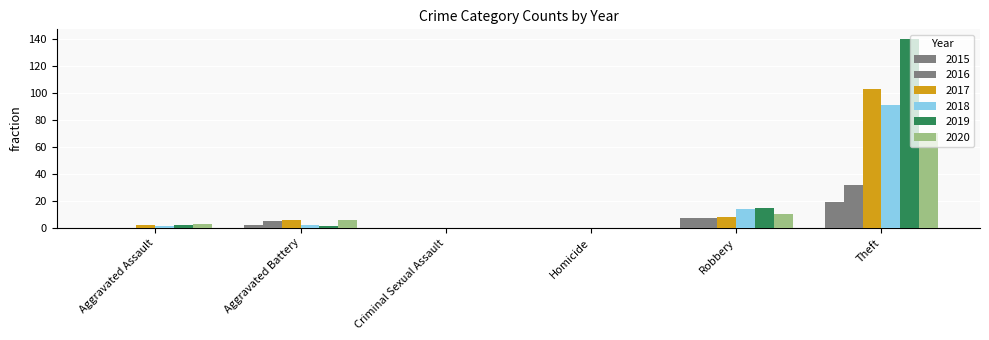

Count the number of data series in this chart.

6